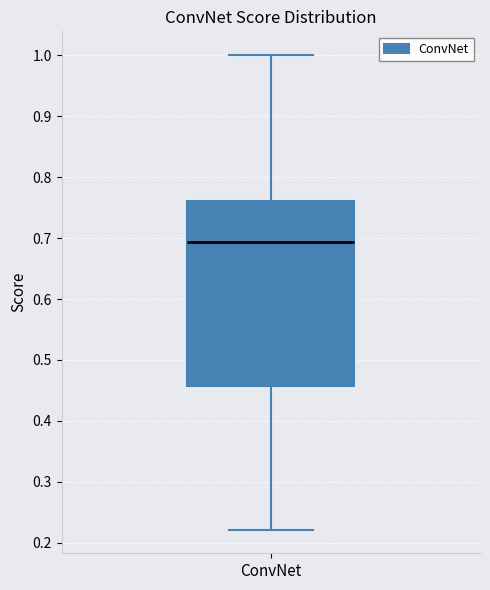

Transcribe this box plot: give where the median line is, the range the box spans, and where the two whiskers end, as read against the y-axis. The values are not printed on the chart, so give them approximately, as read against the axis.

median 0.69, box 0.46 to 0.76, whiskers 0.22 to 1.00